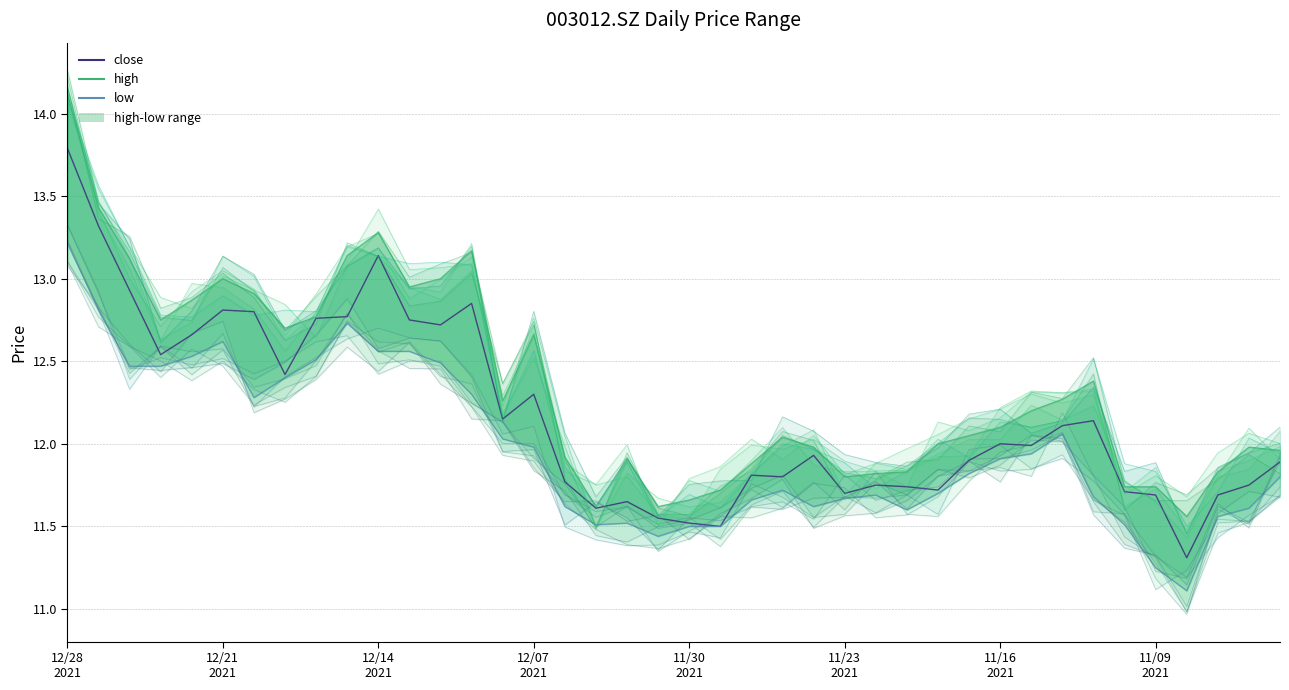

Is the value of close at 12/14
2021 greater than the value of low at 16?

Yes